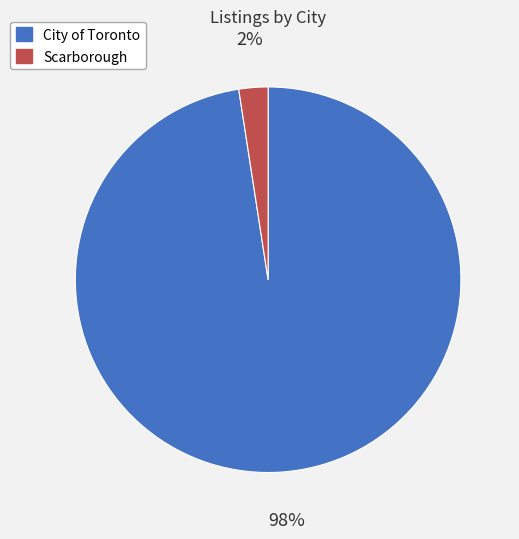

Which category accounts for the majority?

City of Toronto